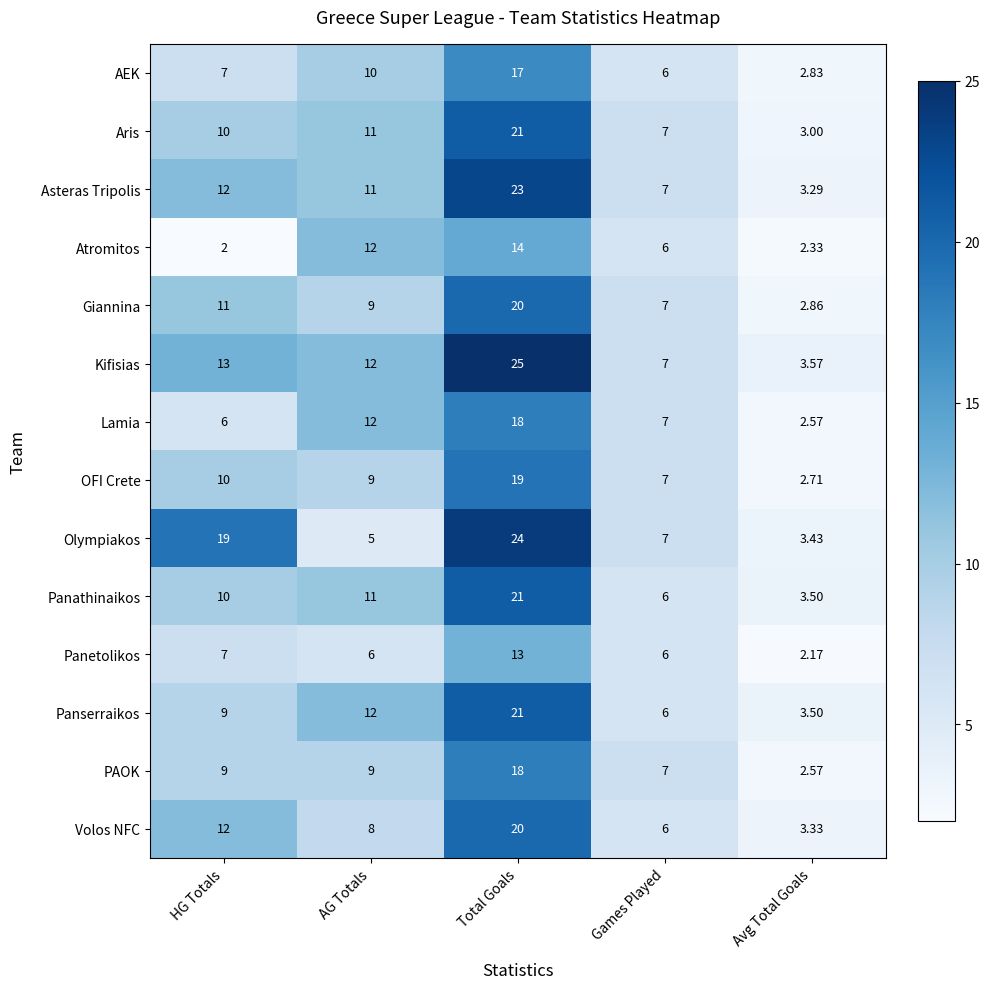

Is the value of Atromitos at AG Totals greater than the value of Asteras Tripolis at AG Totals?

Yes